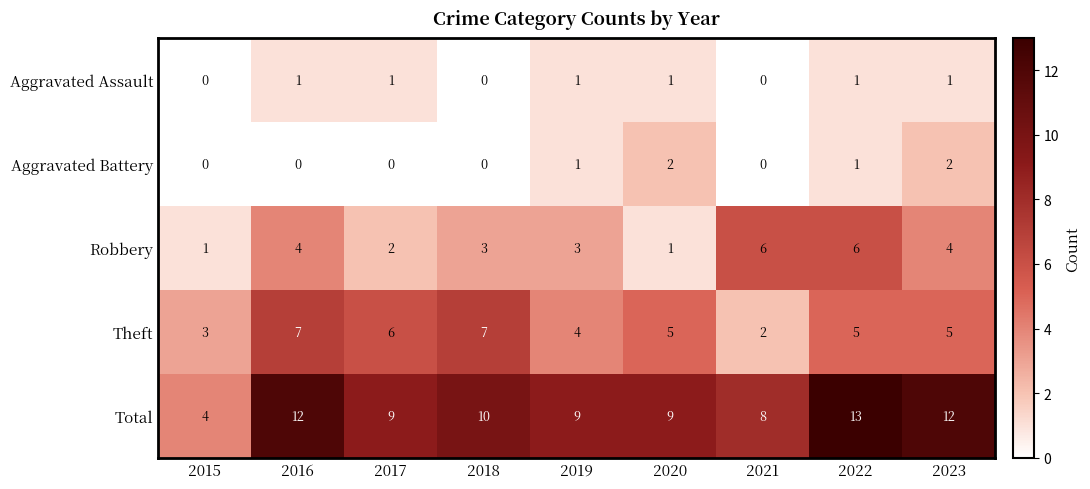

Which label corresponds to the largest value in the chart?

2022